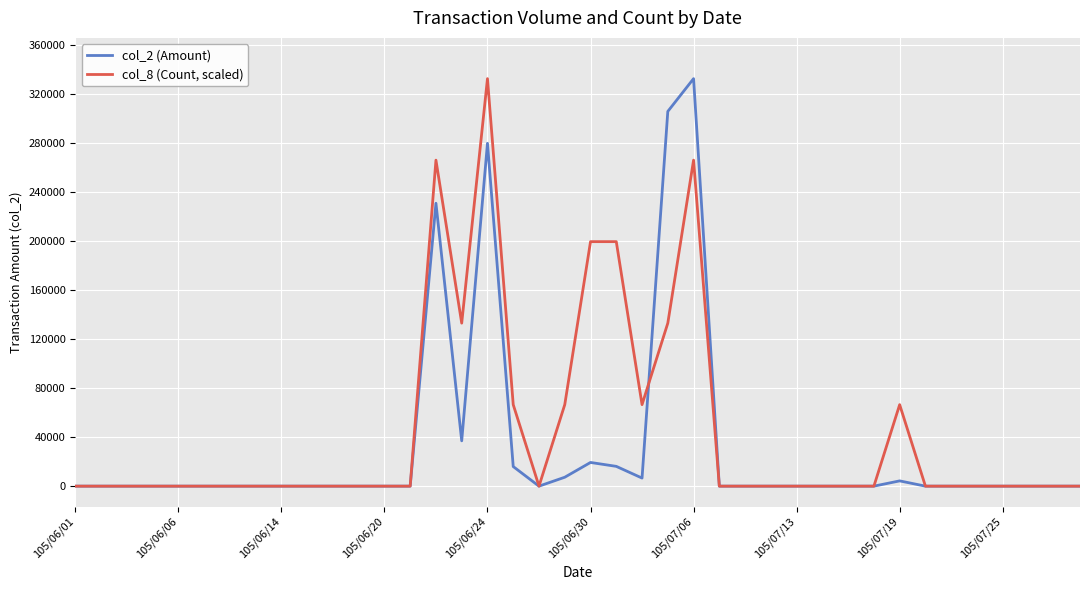

List the series in order of their overall mean, lowest first.

col_2 (Amount), col_8 (Count, scaled)